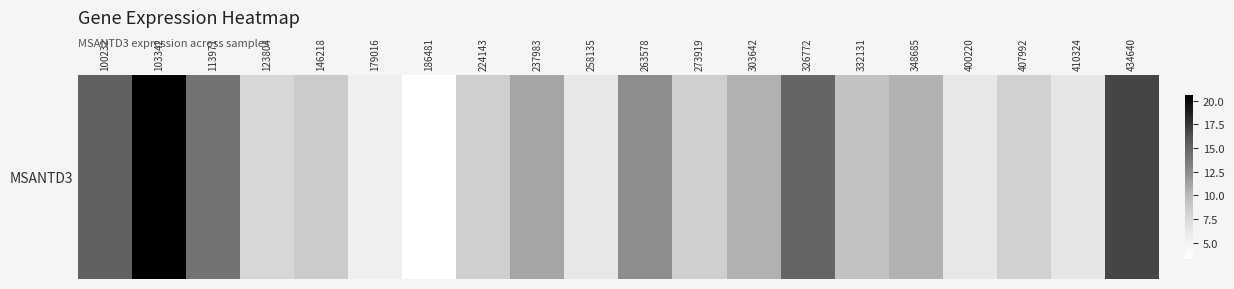

The chart shows a value of 8.7 at 146218. True or false?

True